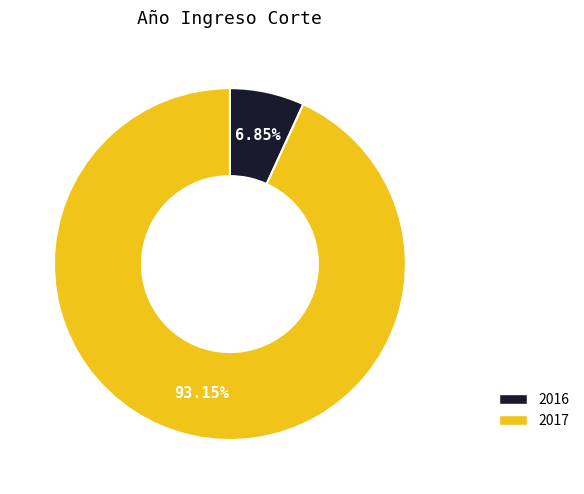

What portion of the pie excludes 2017?

6.8%